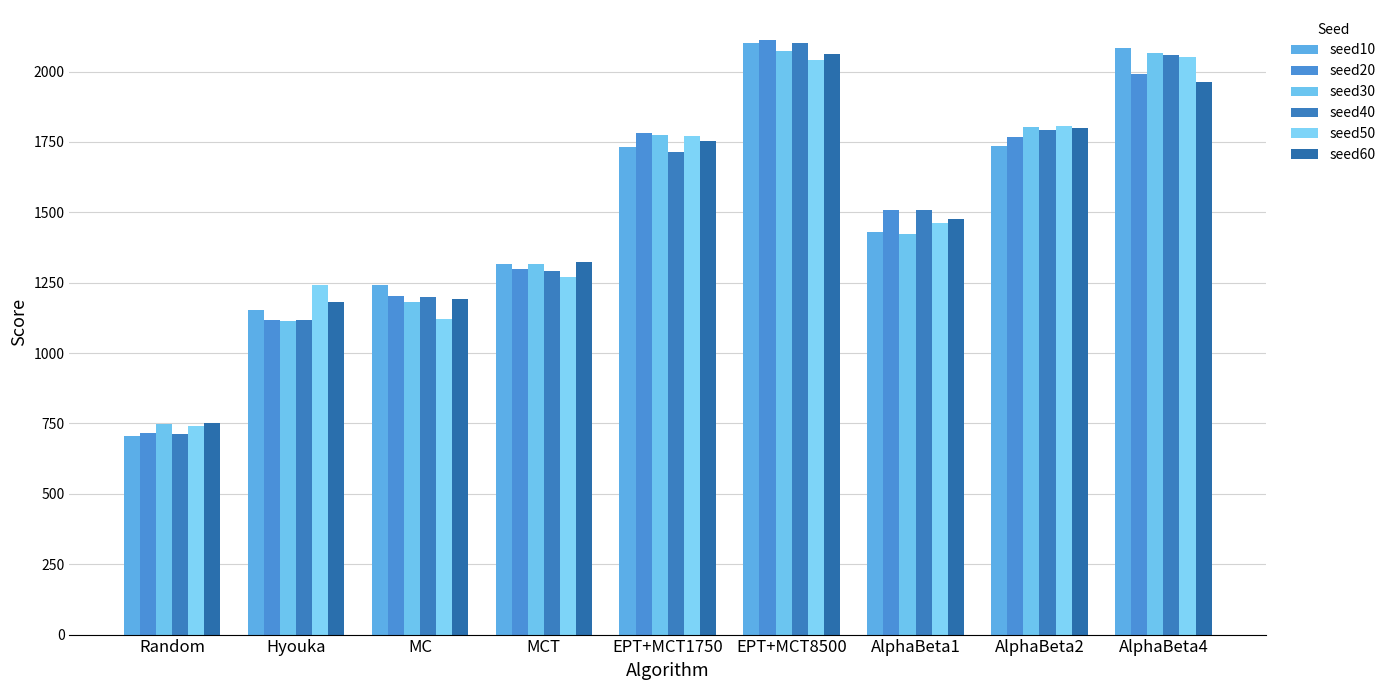

Reading left to right, list all the values displayed in this chart.

seed10: Random=704.6	Hyouka=1153.2	MC=1241.5	MCT=1315.4	EPT+MCT1750=1730.9	EPT+MCT8500=2102.9	AlphaBeta1=1431.8	AlphaBeta2=1735.0	AlphaBeta4=2084.8
seed20: Random=716.9	Hyouka=1119.0	MC=1203.8	MCT=1299.3	EPT+MCT1750=1782.1	EPT+MCT8500=2113.0	AlphaBeta1=1508.7	AlphaBeta2=1766.6	AlphaBeta4=1990.7
seed30: Random=746.3	Hyouka=1115.6	MC=1181.3	MCT=1315.5	EPT+MCT1750=1775.1	EPT+MCT8500=2071.8	AlphaBeta1=1424.4	AlphaBeta2=1802.4	AlphaBeta4=2067.6
seed40: Random=713.1	Hyouka=1118.0	MC=1200.9	MCT=1293.0	EPT+MCT1750=1715.4	EPT+MCT8500=2099.7	AlphaBeta1=1506.6	AlphaBeta2=1793.5	AlphaBeta4=2059.9
seed50: Random=740.3	Hyouka=1241.8	MC=1120.8	MCT=1270.4	EPT+MCT1750=1770.2	EPT+MCT8500=2040.0	AlphaBeta1=1460.6	AlphaBeta2=1805.0	AlphaBeta4=2050.8
seed60: Random=750.3	Hyouka=1180.7	MC=1190.7	MCT=1325.2	EPT+MCT1750=1752.4	EPT+MCT8500=2062.9	AlphaBeta1=1476.7	AlphaBeta2=1799.5	AlphaBeta4=1961.6